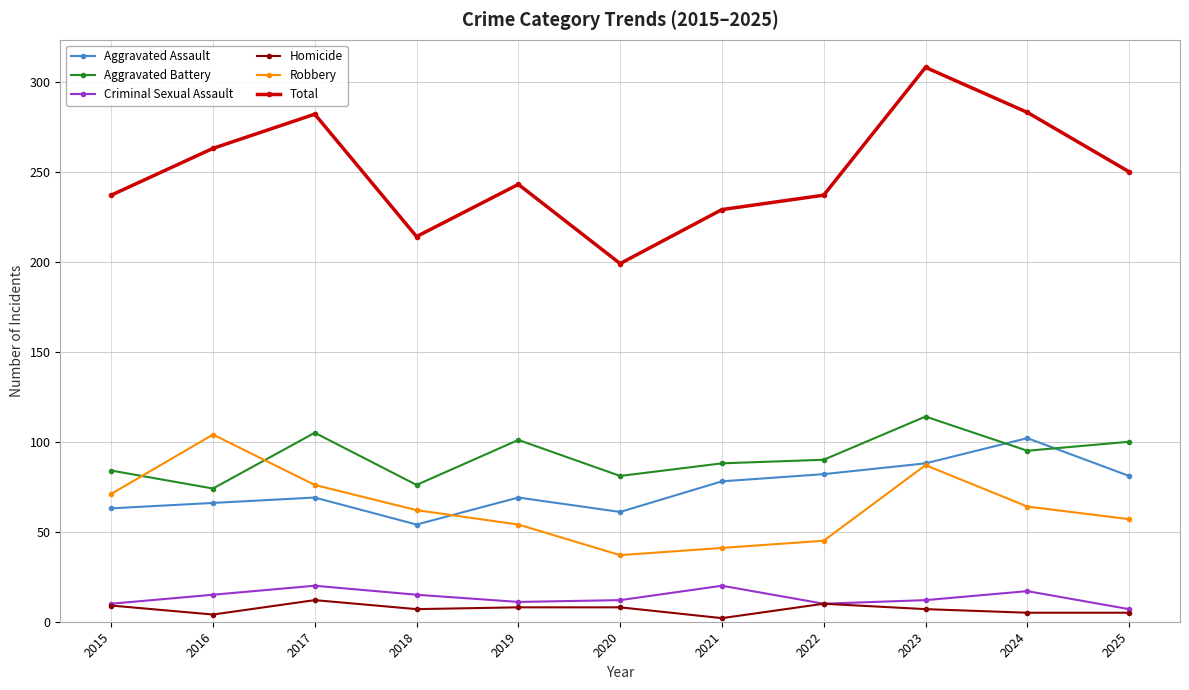

Which category has the highest value in the Aggravated Assault series?

2024